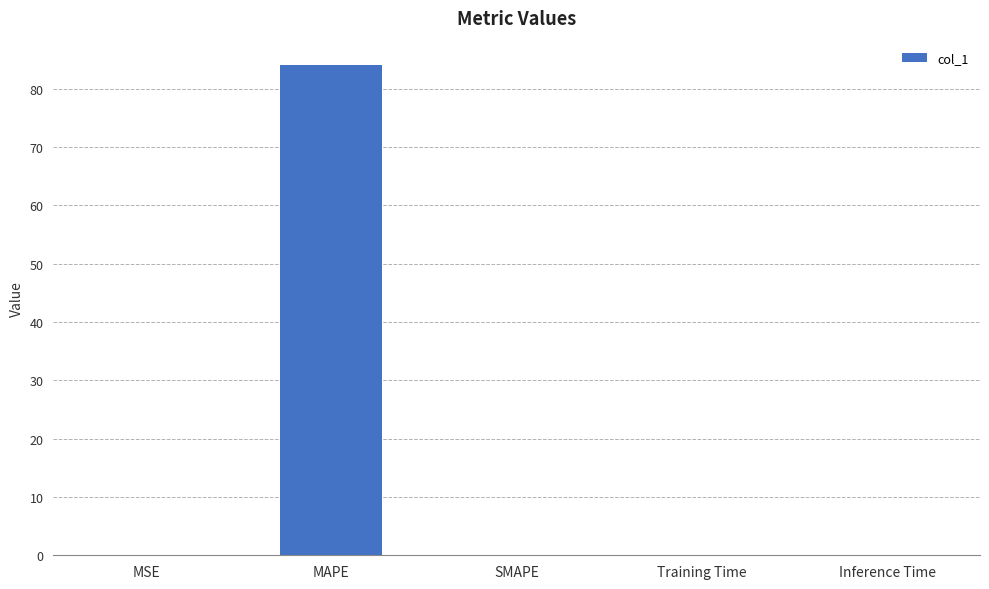

The value at MAPE is 84.0. True or false?

True